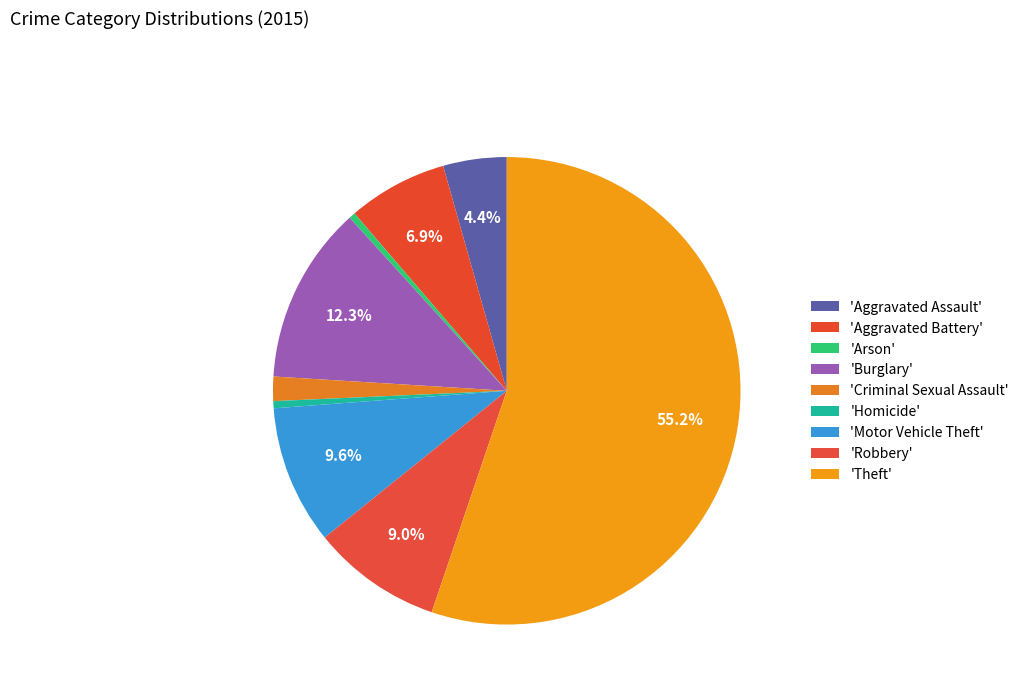

How many segments does this pie chart have?

9